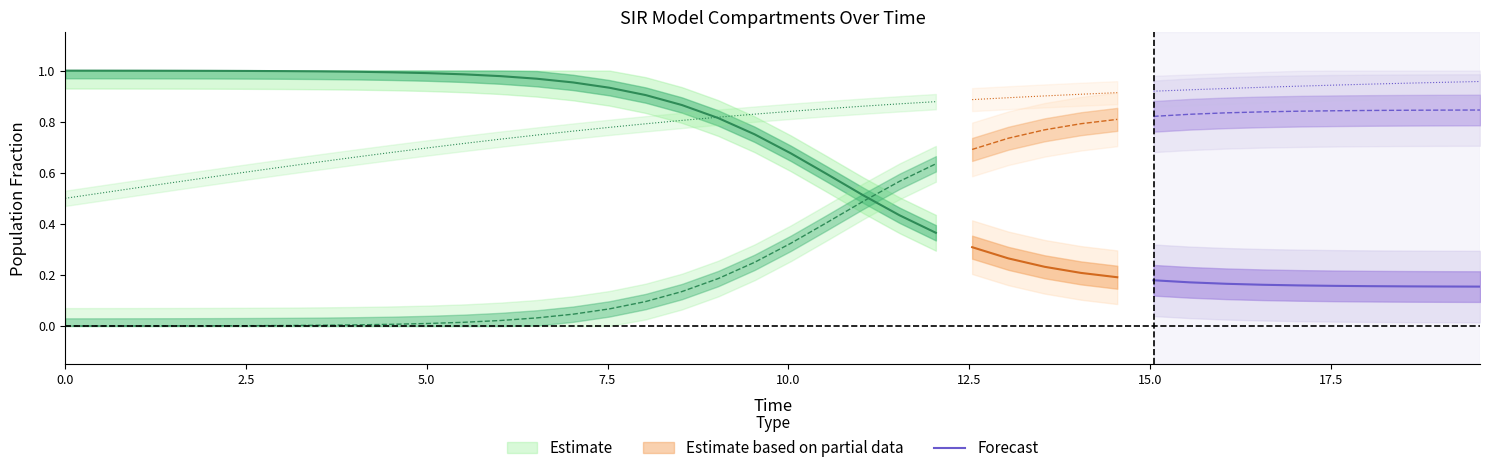

True or false: the data shows 0.2 at 12.5.

True